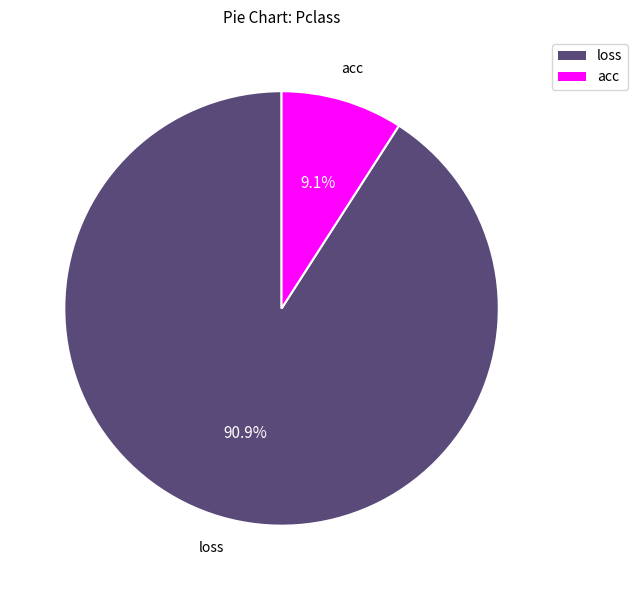

How many segments does this pie chart have?

2